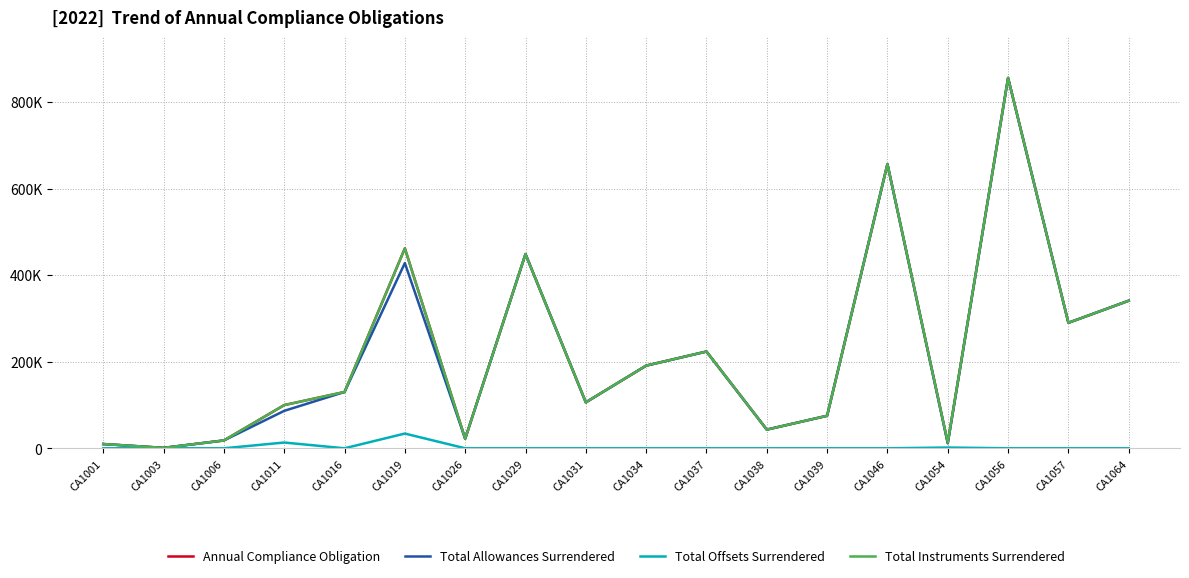

Reading right to left, what are all the values shown in this chart?

Annual Compliance Obligation: CA1064=340914	CA1057=289901	CA1056=855552	CA1054=12969	CA1046=656501	CA1039=75087	CA1038=43137	CA1037=223500	CA1034=190920	CA1031=106089	CA1029=448680	CA1026=22015	CA1019=461915	CA1016=130031	CA1011=99759	CA1006=18087	CA1003=963	CA1001=9791
Total Allowances Surrendered: CA1064=340914	CA1057=289901	CA1056=855552	CA1054=11240	CA1046=656501	CA1039=75087	CA1038=43137	CA1037=223500	CA1034=190920	CA1031=106089	CA1029=448680	CA1026=22015	CA1019=427915	CA1016=130031	CA1011=86459	CA1006=18087	CA1003=963	CA1001=9791
Total Offsets Surrendered: CA1064=0	CA1057=0	CA1056=0	CA1054=1729	CA1046=0	CA1039=0	CA1038=0	CA1037=0	CA1034=0	CA1031=0	CA1029=0	CA1026=0	CA1019=34000	CA1016=0	CA1011=13300	CA1006=0	CA1003=0	CA1001=0
Total Instruments Surrendered: CA1064=340914	CA1057=289901	CA1056=855552	CA1054=12969	CA1046=656501	CA1039=75087	CA1038=43137	CA1037=223500	CA1034=190920	CA1031=106089	CA1029=448680	CA1026=22015	CA1019=461915	CA1016=130031	CA1011=99759	CA1006=18087	CA1003=963	CA1001=9791